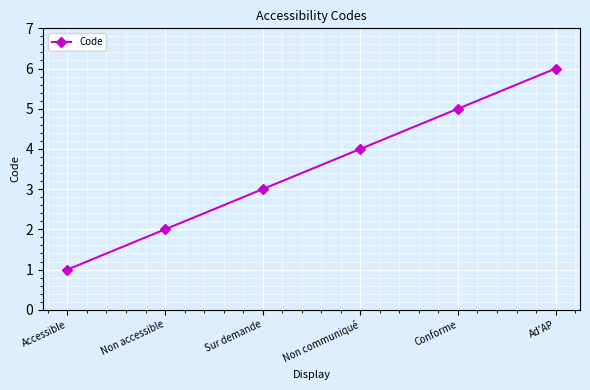

Read the value at Non communiqué.

4